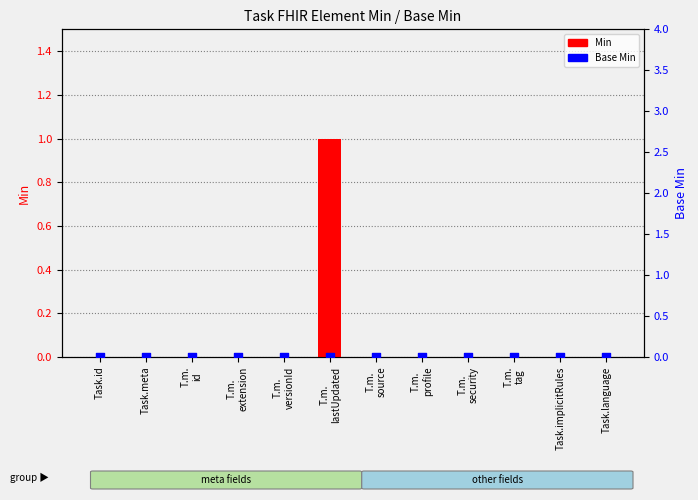

Which series contains the lowest Y value?

Min